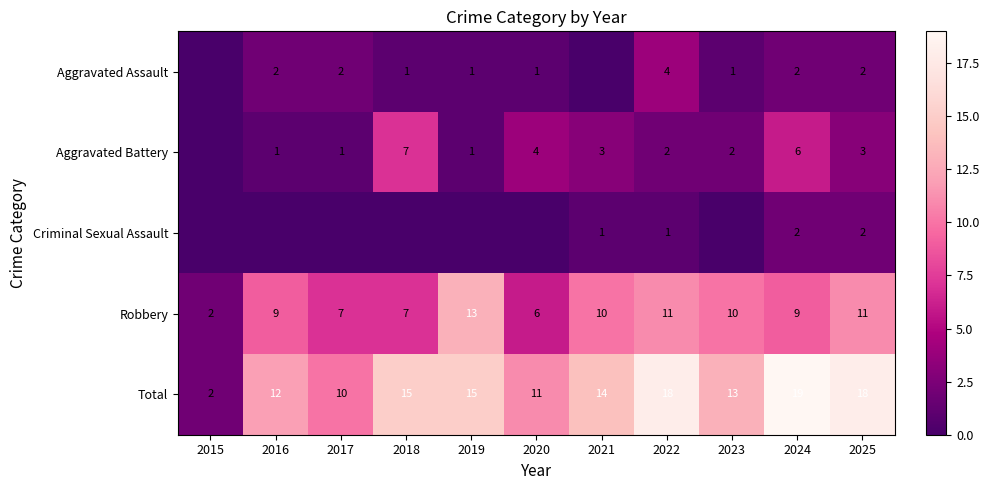

At how many categories does at least one series exceed 18?

1